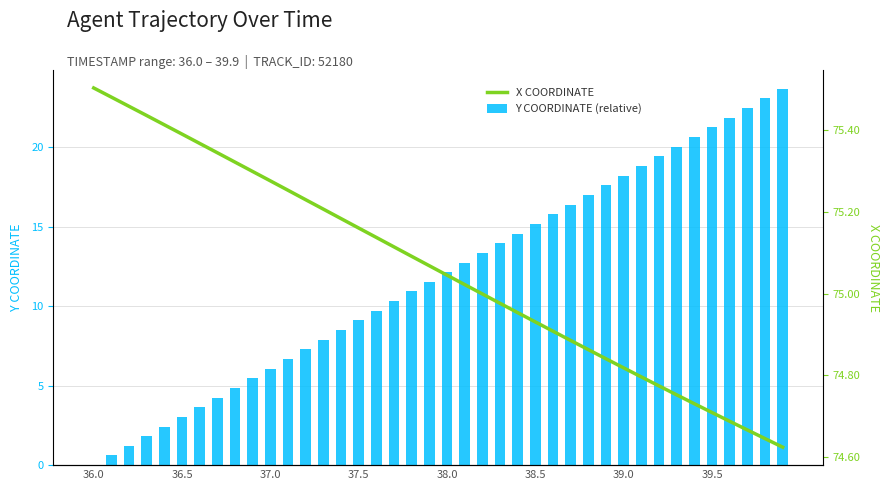

At which label does X COORDINATE first exceed 75?

36.0